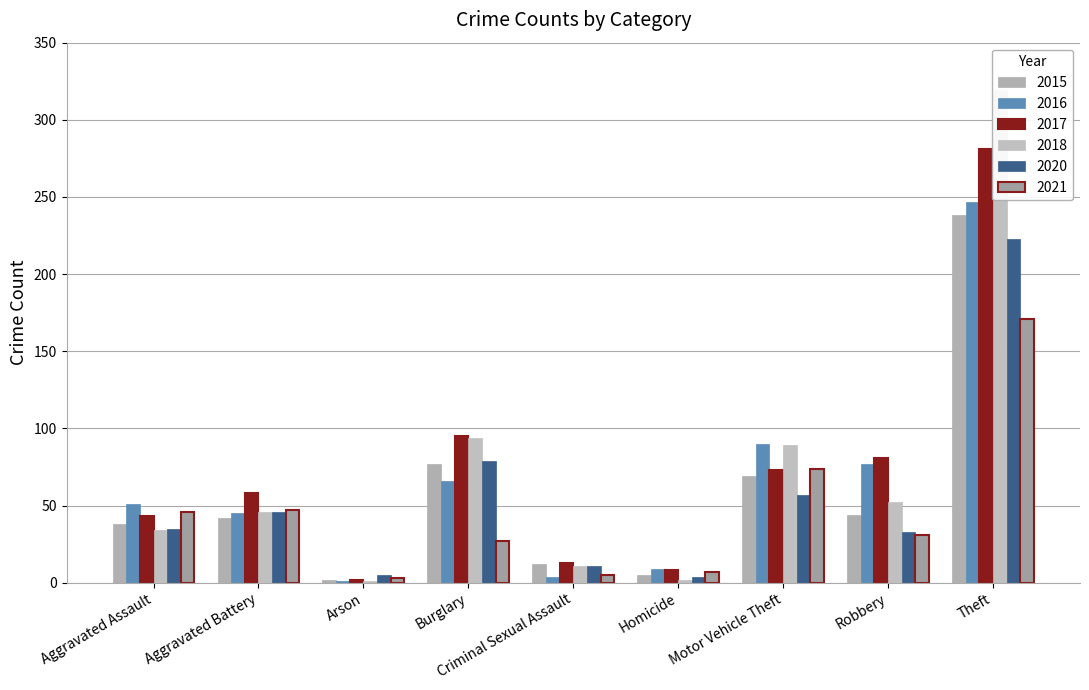

Read the 2017 value at Criminal Sexual Assault.

13